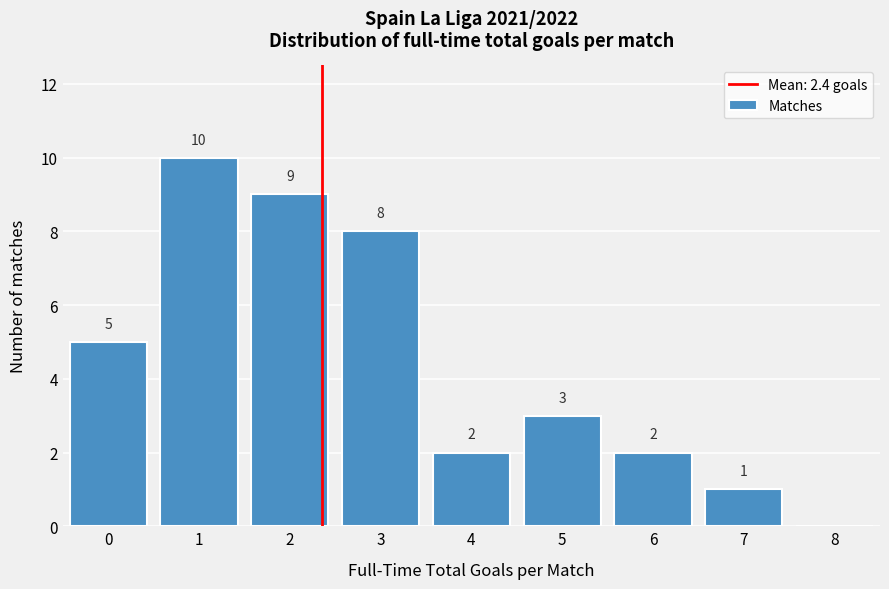

Reading left to right, extract all data points from this chart.

0=5	1=10	2=9	3=8	4=2	5=3	6=2	7=1	8=0